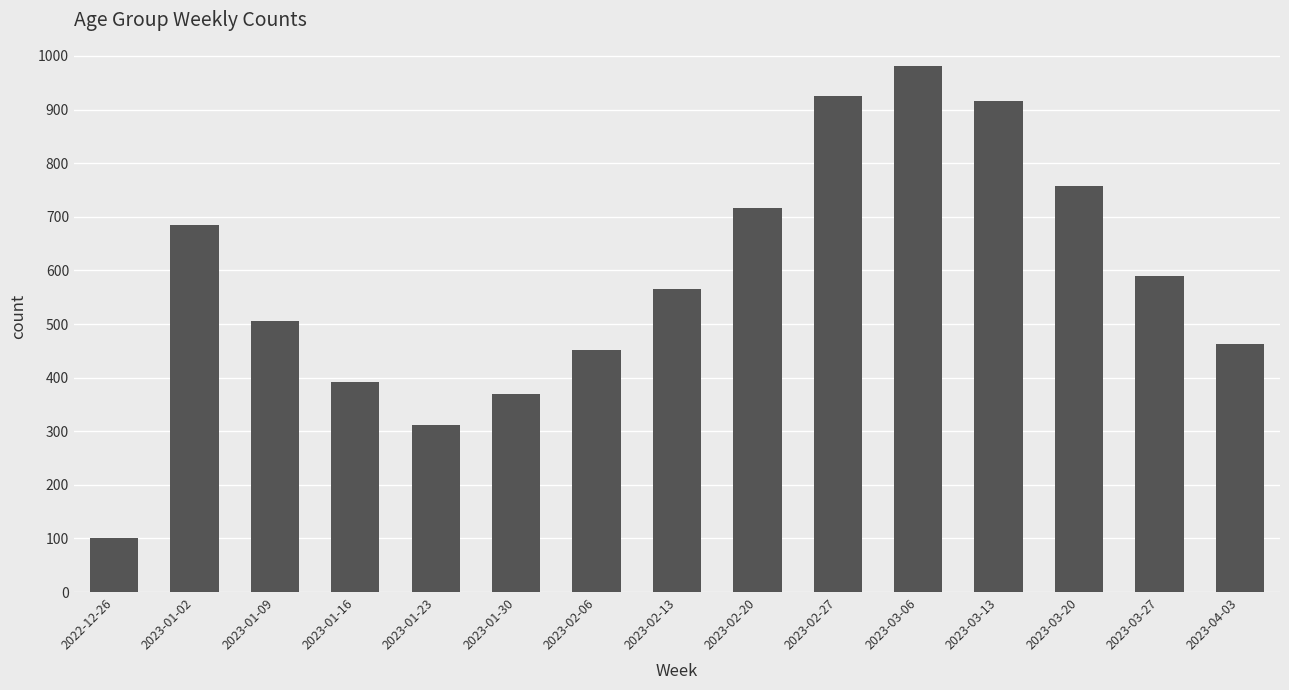

What is the change in value from 2023-01-09 to 2023-03-13?

+411